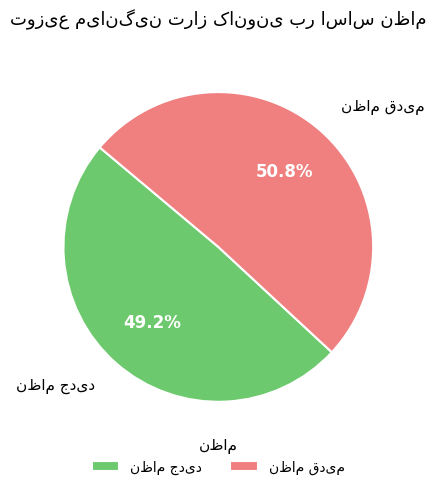

Is there any slice that represents more than half of the pie?

Yes